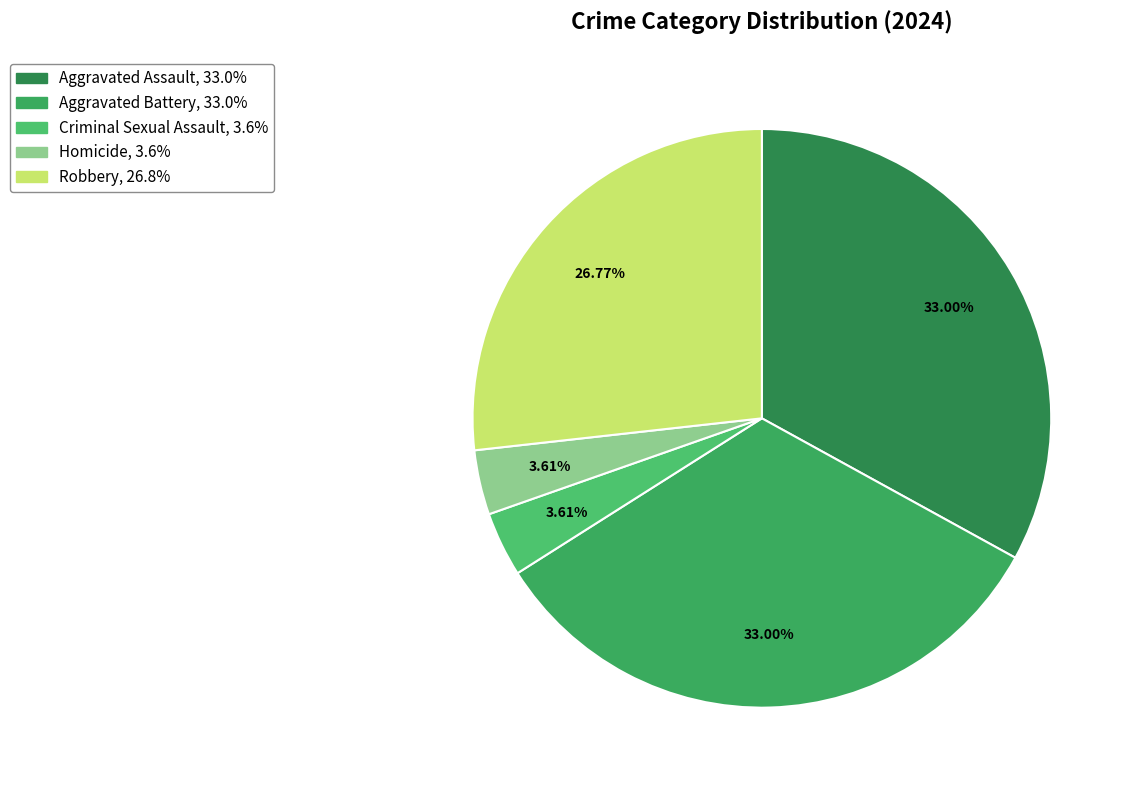

How many segments does this pie chart have?

5